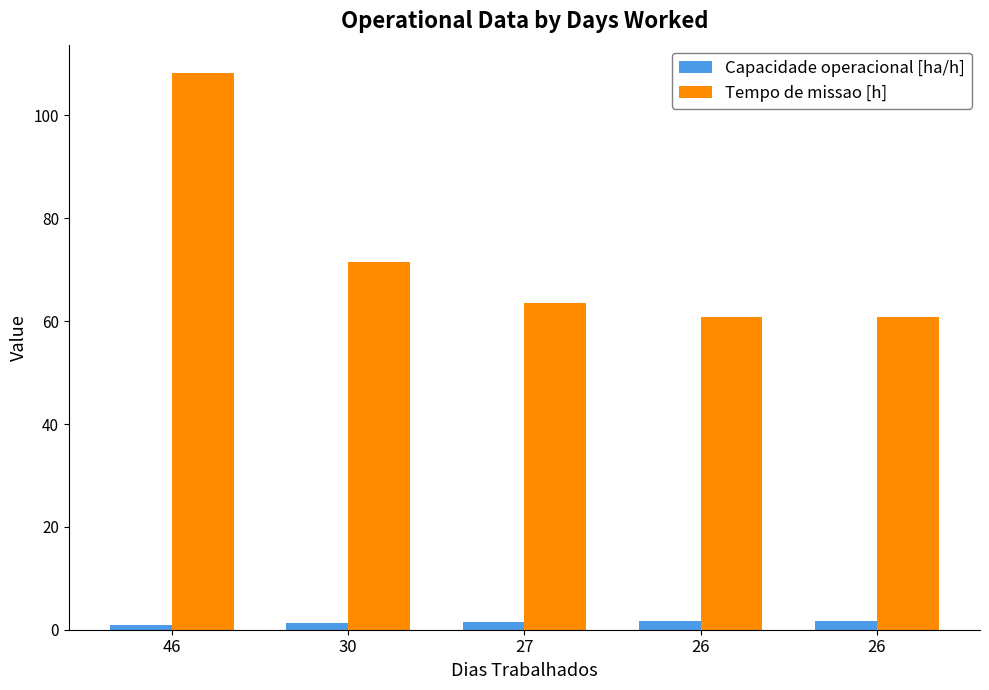

Which category has the highest value in the Capacidade operacional [ha/h] series?

26